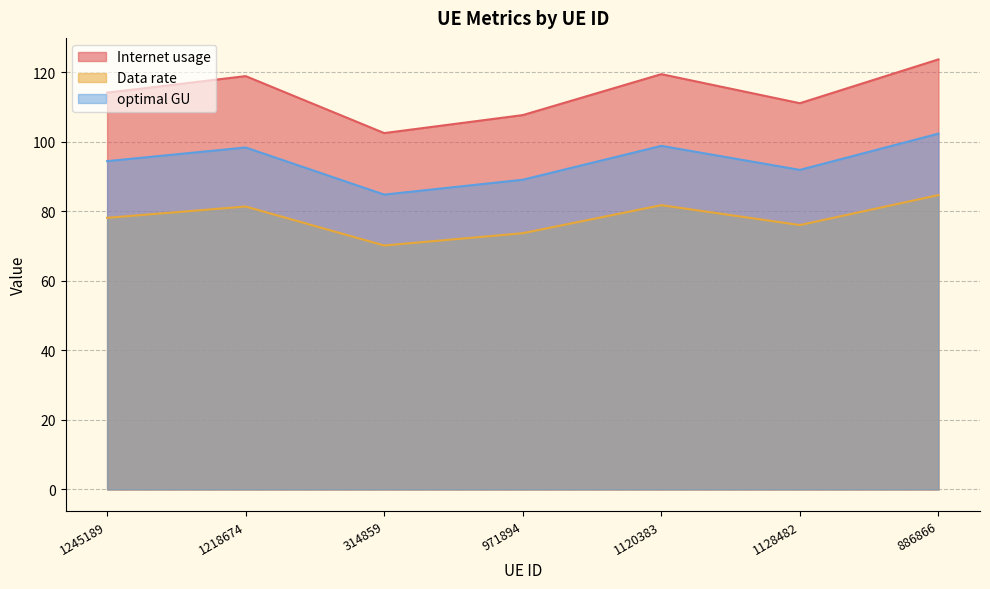

Reading right to left, extract all data points from this chart.

Internet usage: 886866=123.7	1128482=111.1	1120383=119.5	971894=107.7	314859=102.5	1218674=118.9	1245189=114.2
Data rate: 886866=84.7	1128482=76.1	1120383=81.8	971894=73.7	314859=70.2	1218674=81.4	1245189=78.1
optimal GU: 886866=102.4	1128482=91.9	1120383=98.9	971894=89.1	314859=84.8	1218674=98.4	1245189=94.5